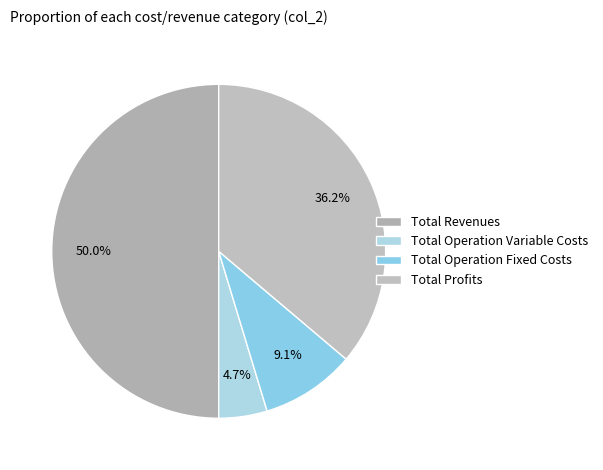

Which slice is the smallest?

Total Operation Variable Costs